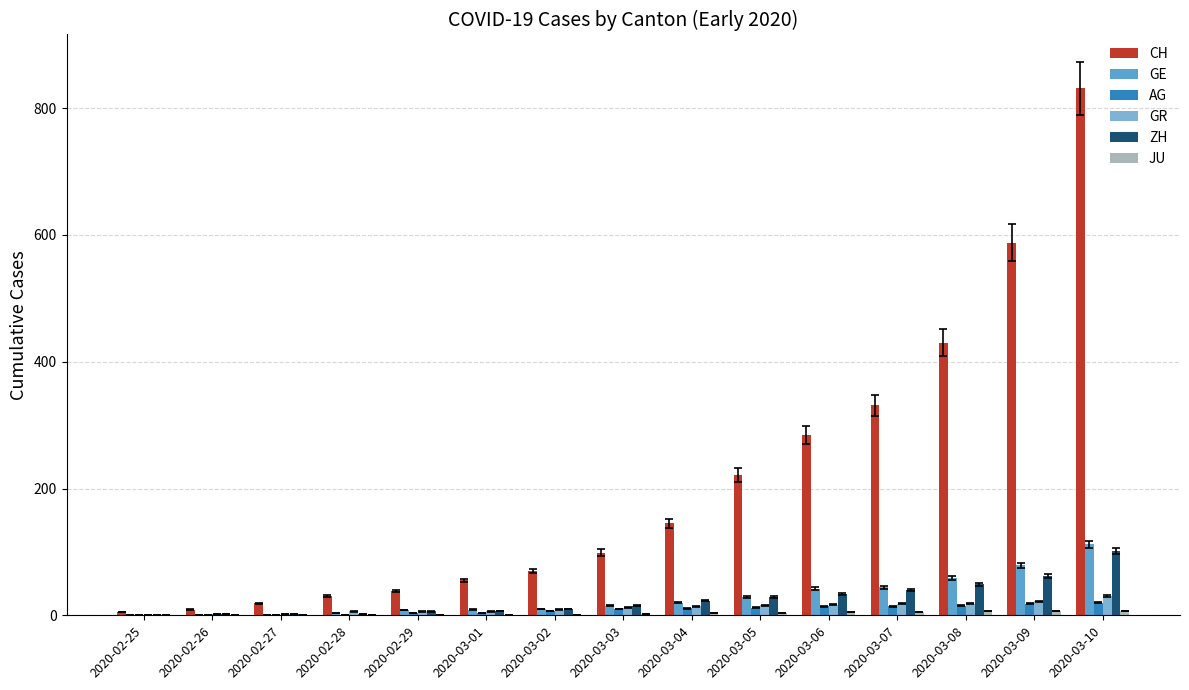

At which category is the sum across all series the highest?

2020-03-10